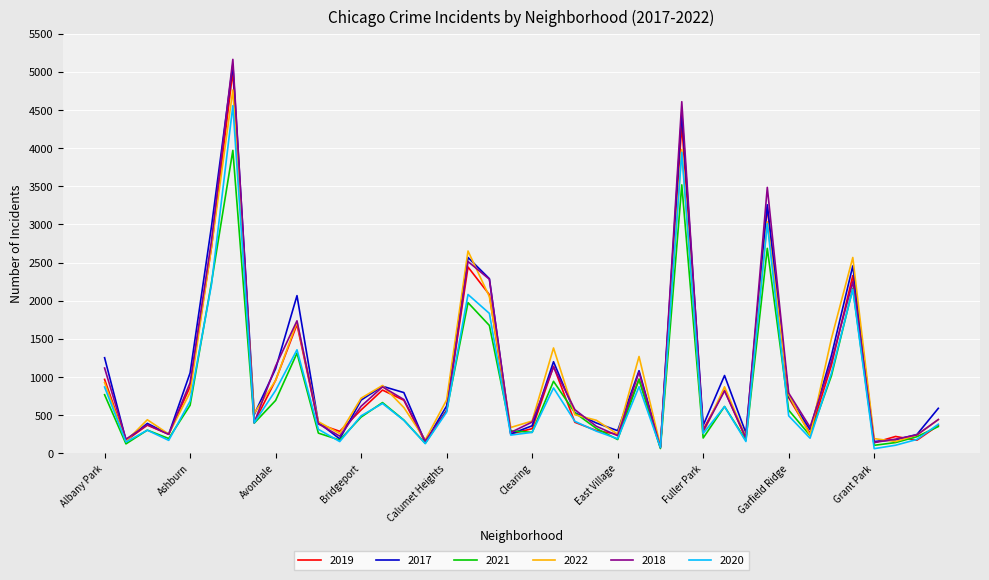

What are all the series names shown in the legend?

2019, 2017, 2021, 2022, 2018, 2020